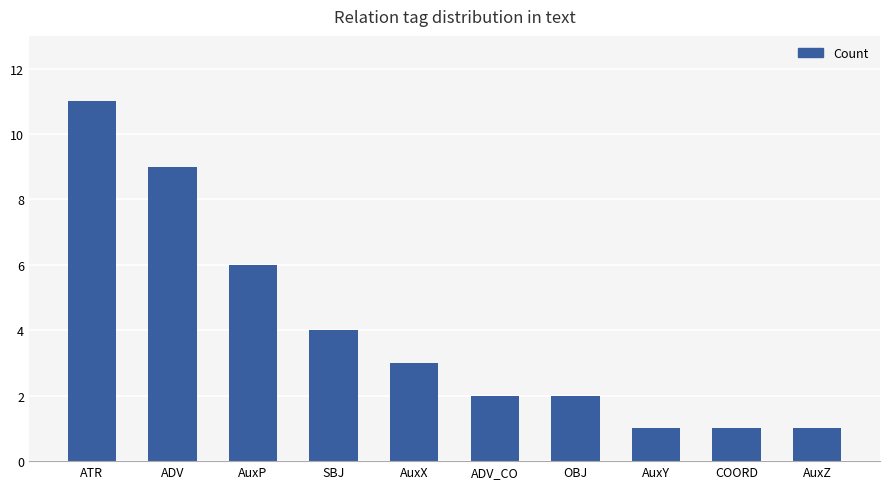

Reading left to right, transcribe all the data shown in this chart.

11	9	6	4	3	2	2	1	1	1